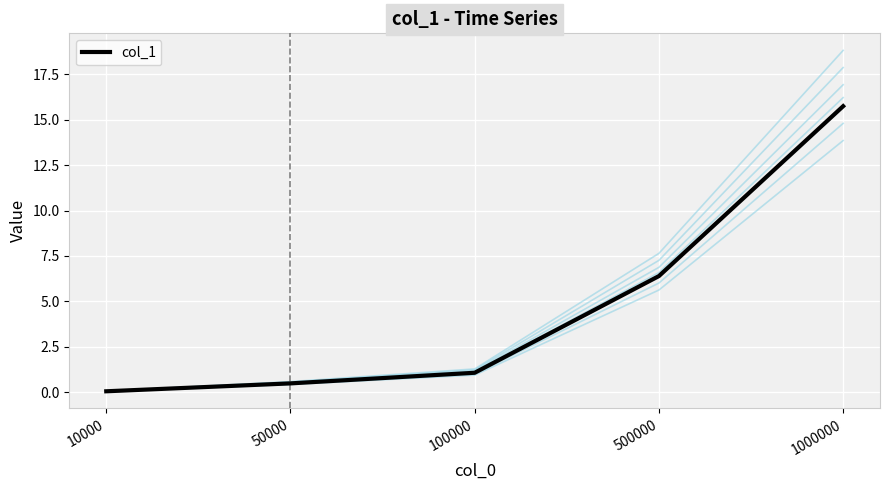

Which has a higher value, 50000 or 100000?

100000